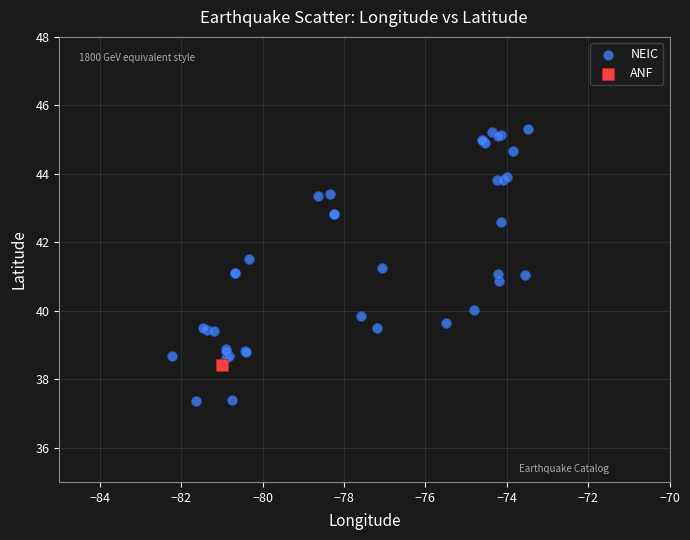

What are all the series names shown in the legend?

NEIC, ANF